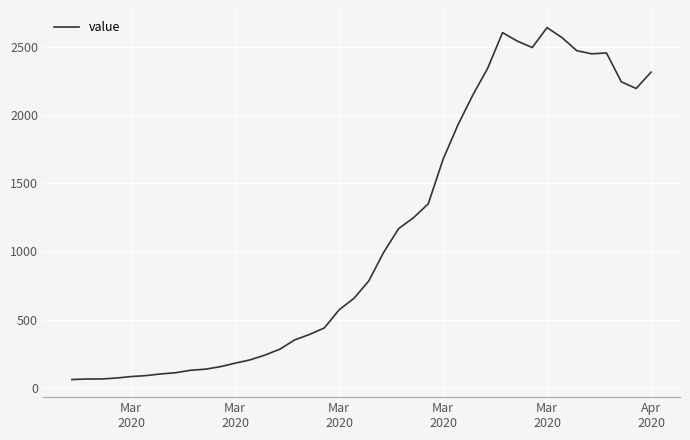

How many lines are shown in the chart?

1